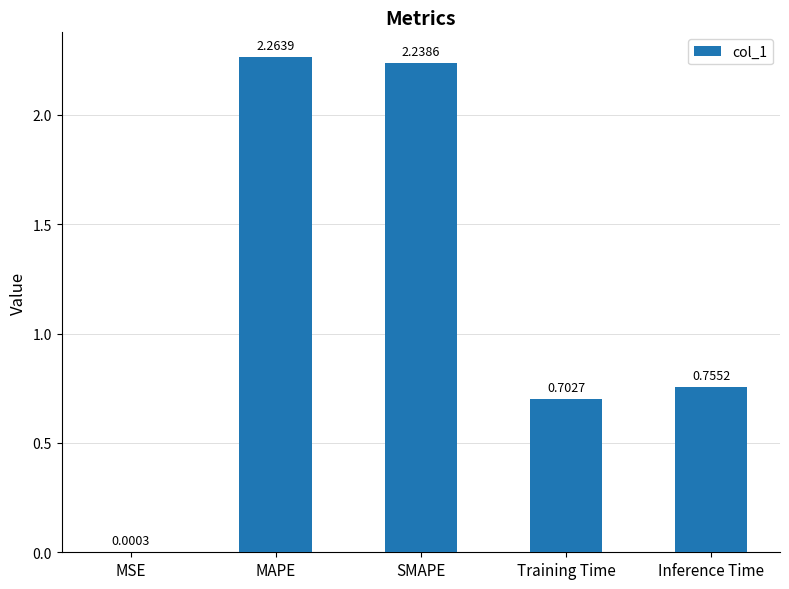

What is the sum of the values at Training Time and MAPE?

3.0